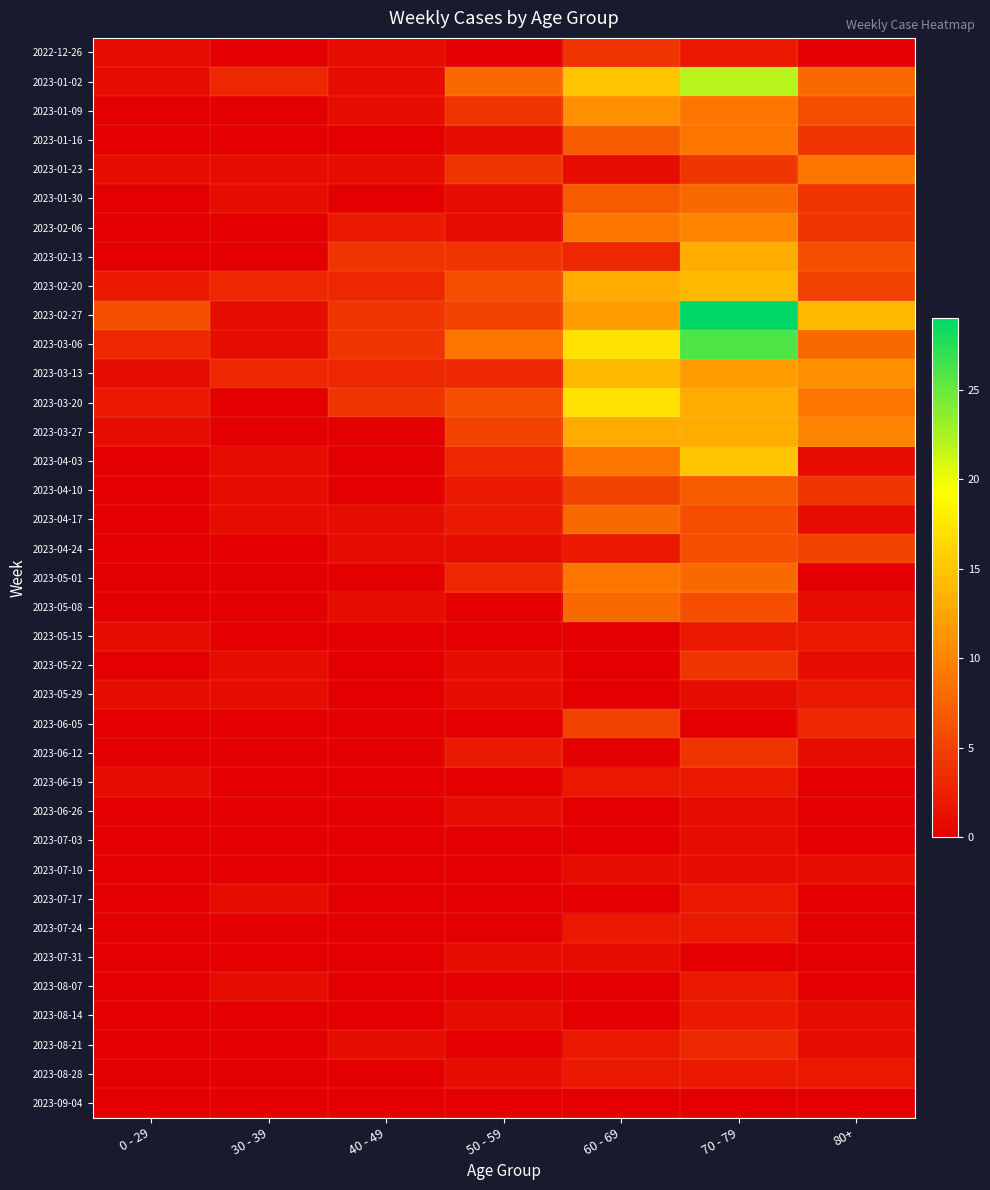

What is the maximum value shown in the chart?

29